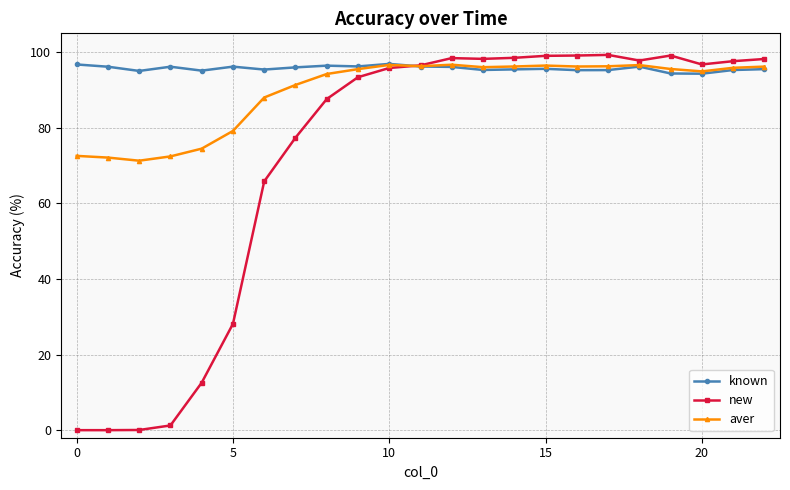

True or false: aver has more than 0 interior local peaks.

True